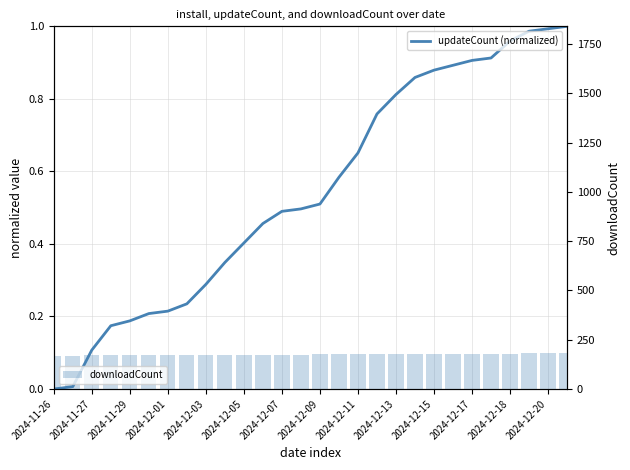

Which category has the lowest value across all series?

2024-11-26